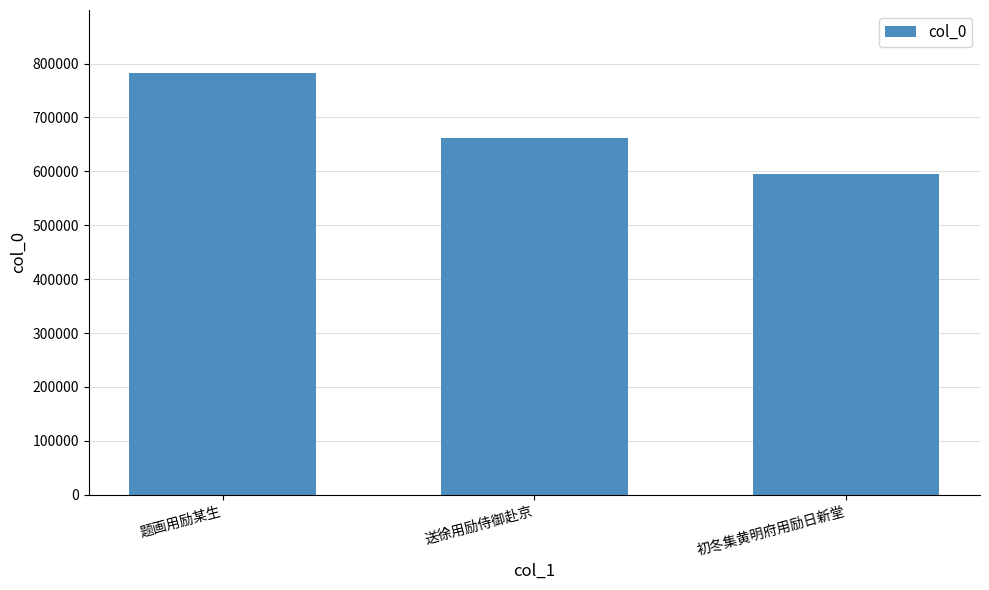

What is the label of the 3rd bar from the left?

初冬集黄明府用励日新堂